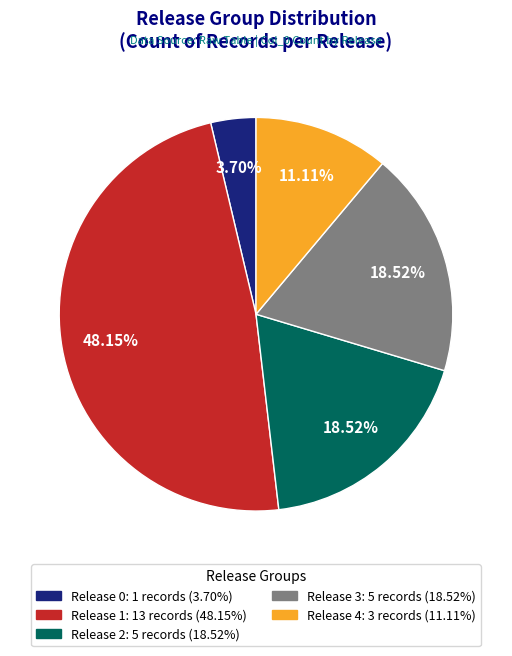

Combined, do Release 1: 13 records (48.15%) and Release 0: 1 records (3.70%) account for over 50%?

Yes